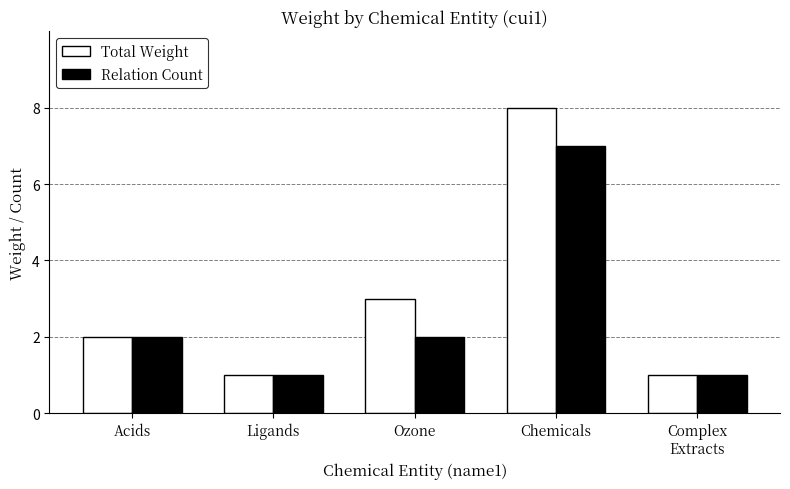

What position from the left is Ligands?

2